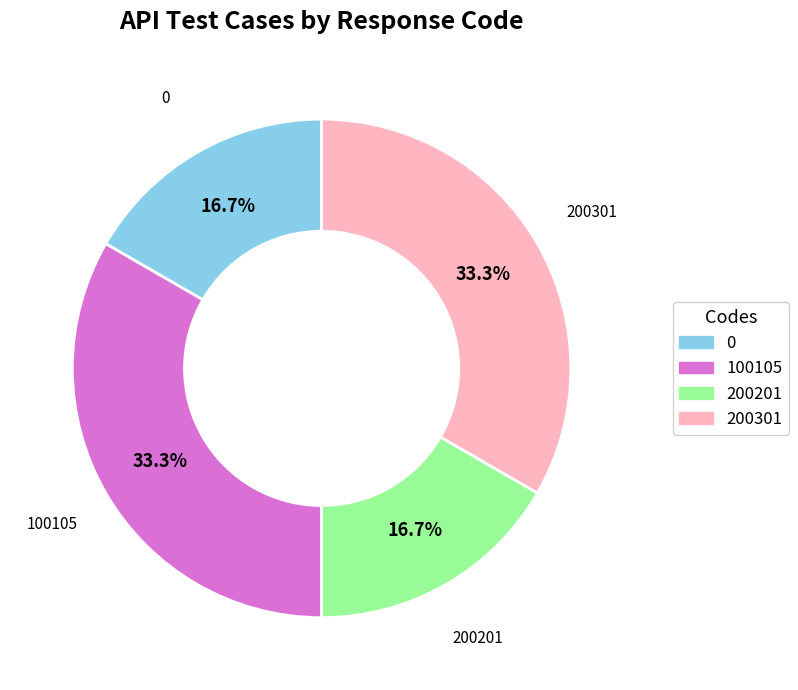

Does any single category account for the majority?

No